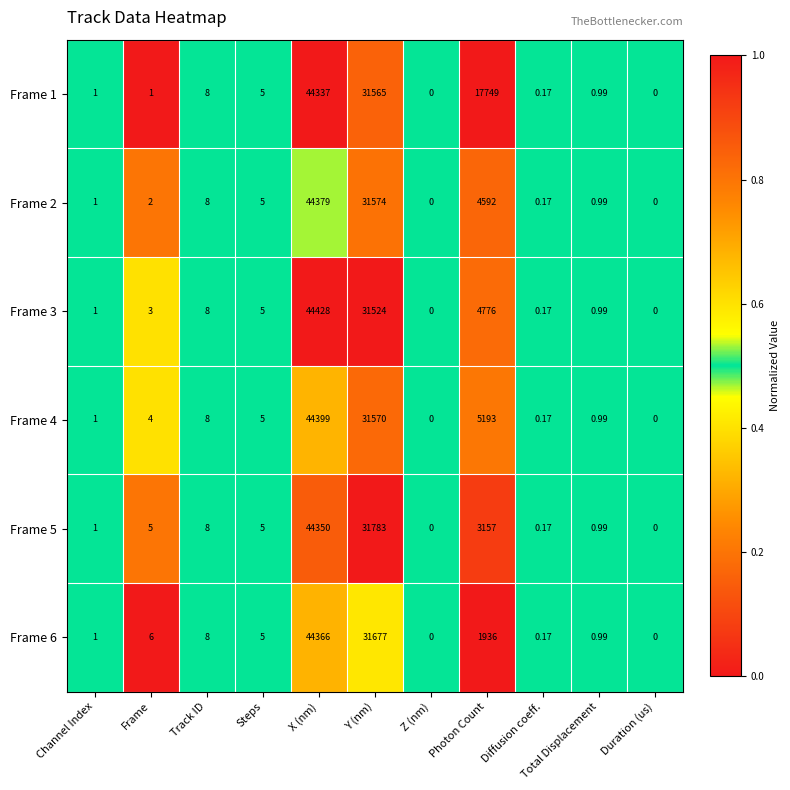

At which label is Frame 2 closest to 22189?

Y (nm)